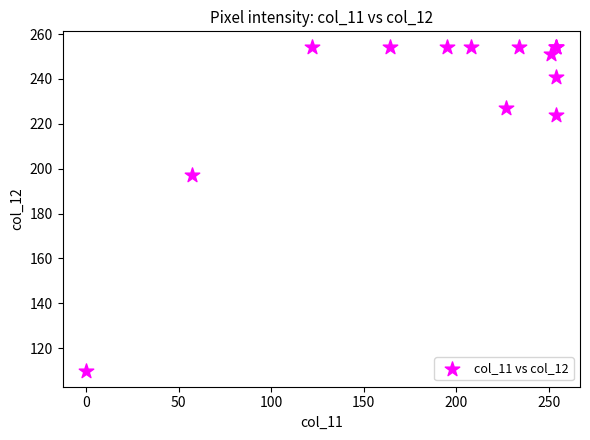

What Y value in the scatter plot is closest to 182?

197